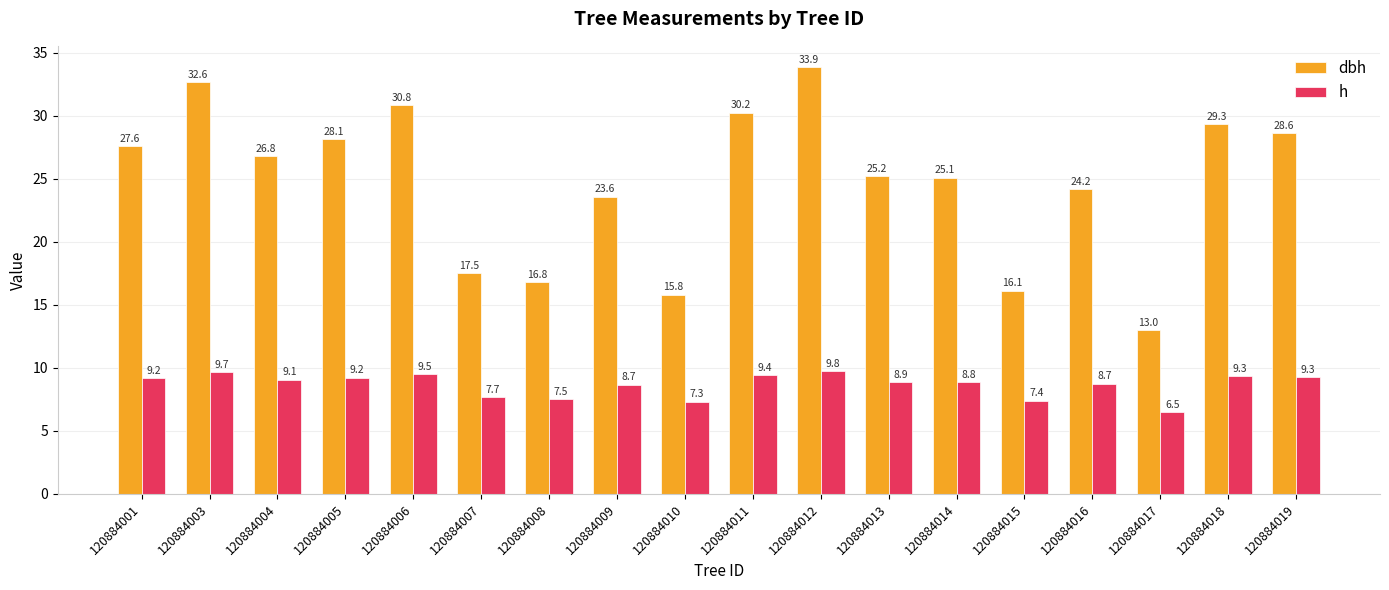

At which category does the chart reach its peak across all series?

120884012